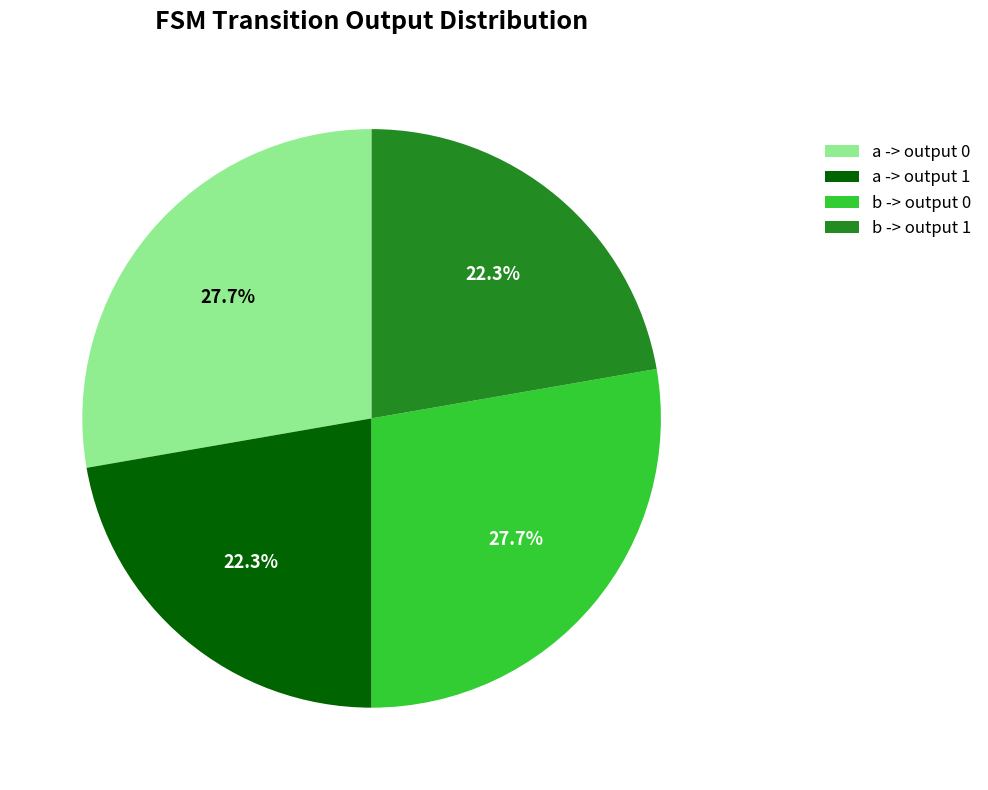

How many segments does this pie chart have?

4